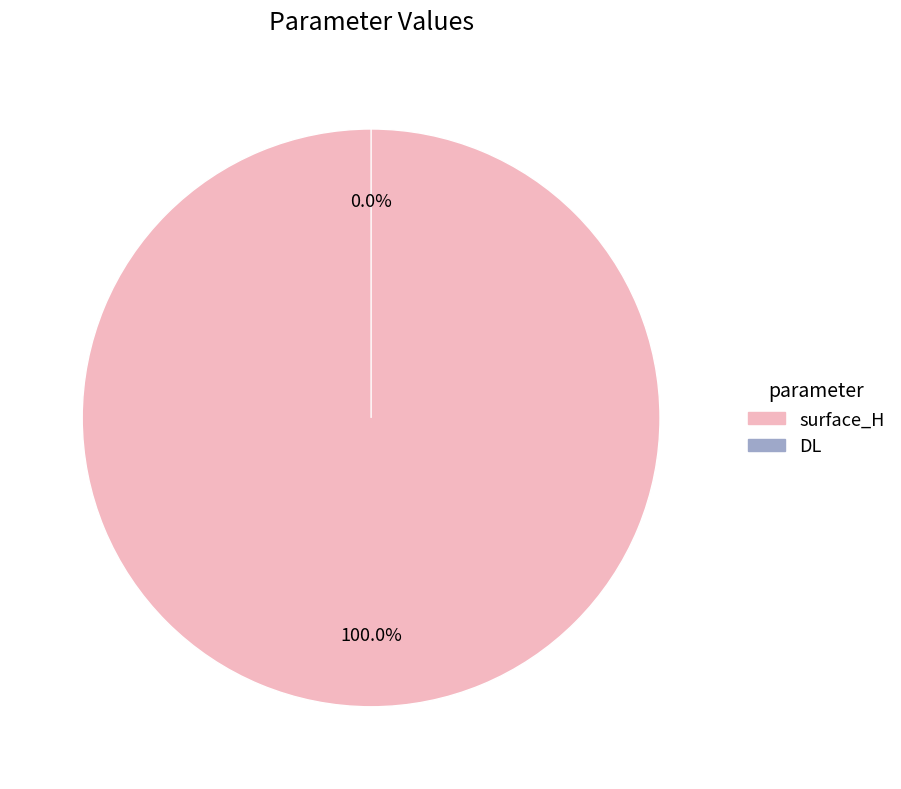

What is the change in value from surface_H to DL?

-7.4